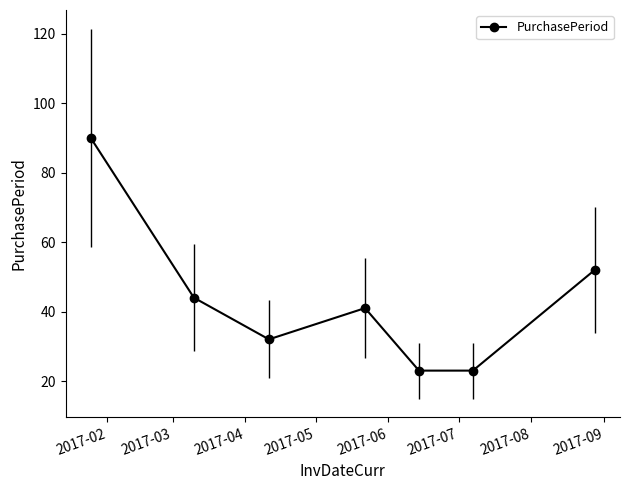

What is the smallest value displayed?

23